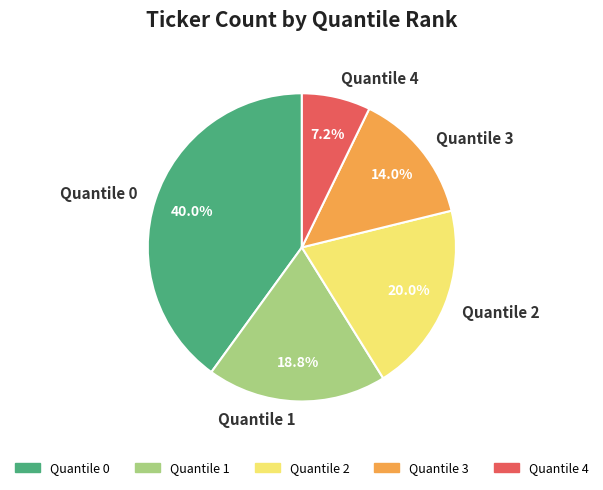

Rank the categories by value from highest to lowest.

Quantile 0, Quantile 2, Quantile 1, Quantile 3, Quantile 4